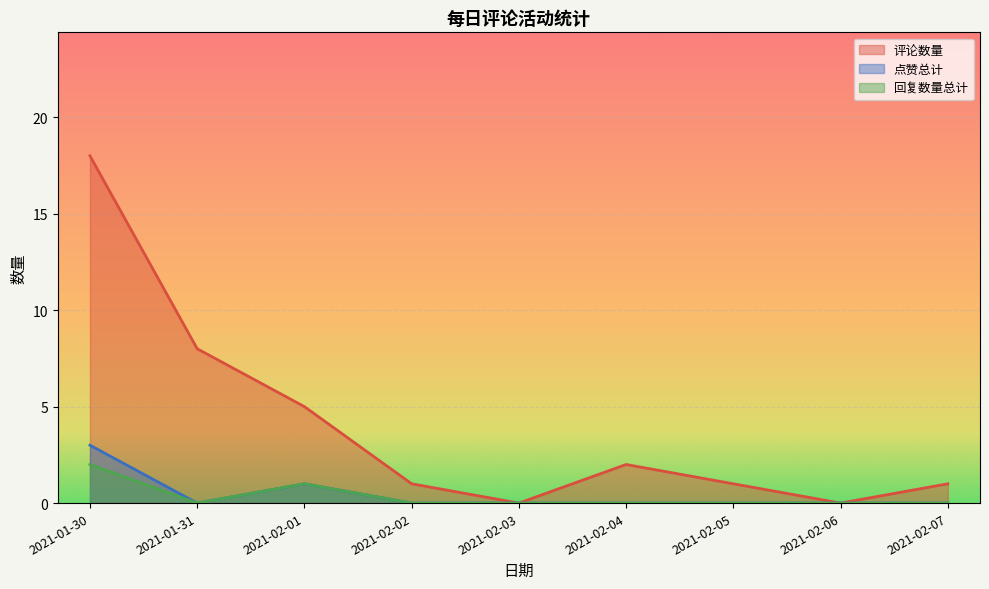

What is the difference between the maximum and second lowest values in the 点赞总计 series?

3